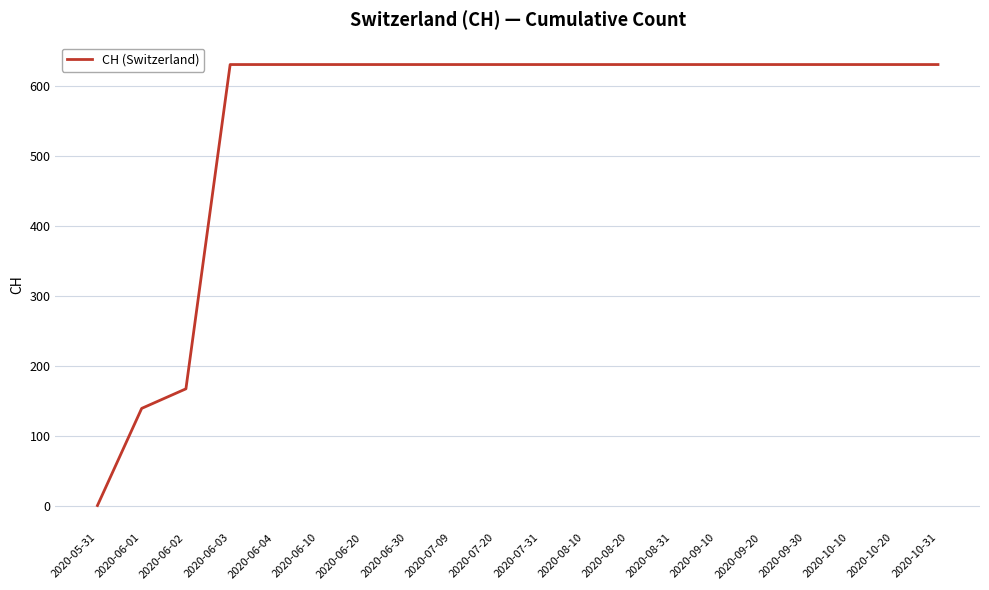

Between 2020-06-10 and 2020-05-31, which is larger?

2020-06-10